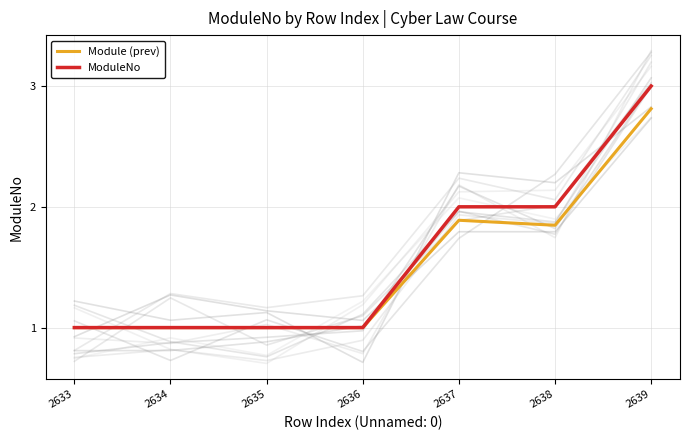

True or false: ModuleNo and Module (prev) intersect in this chart.

False